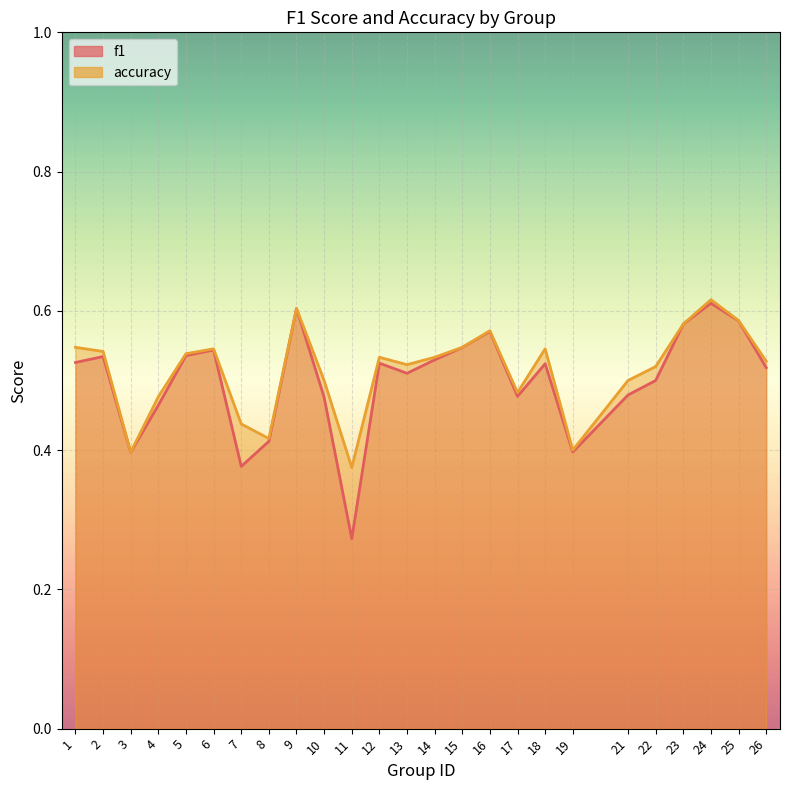

True or false: accuracy has more than 1 interior local peaks.

True